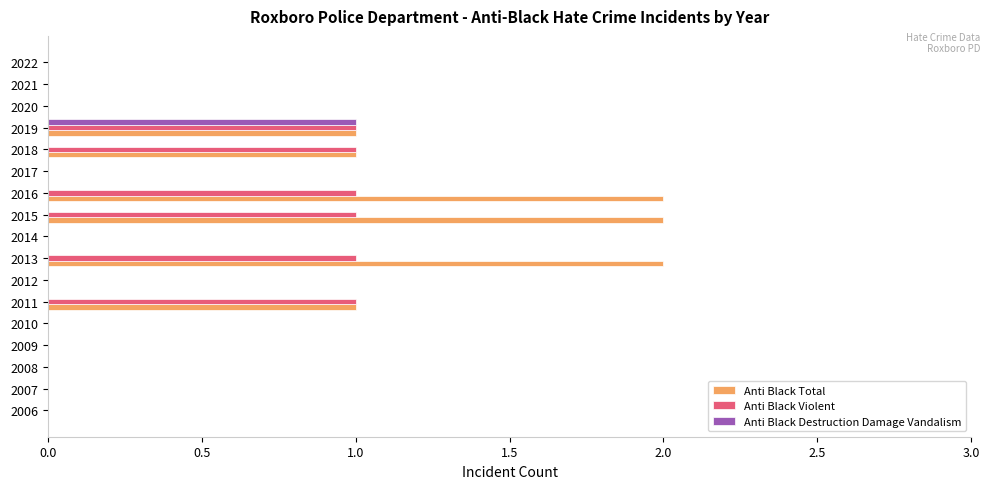

Is it true that Anti Black Total equals -1 at 2021?

False